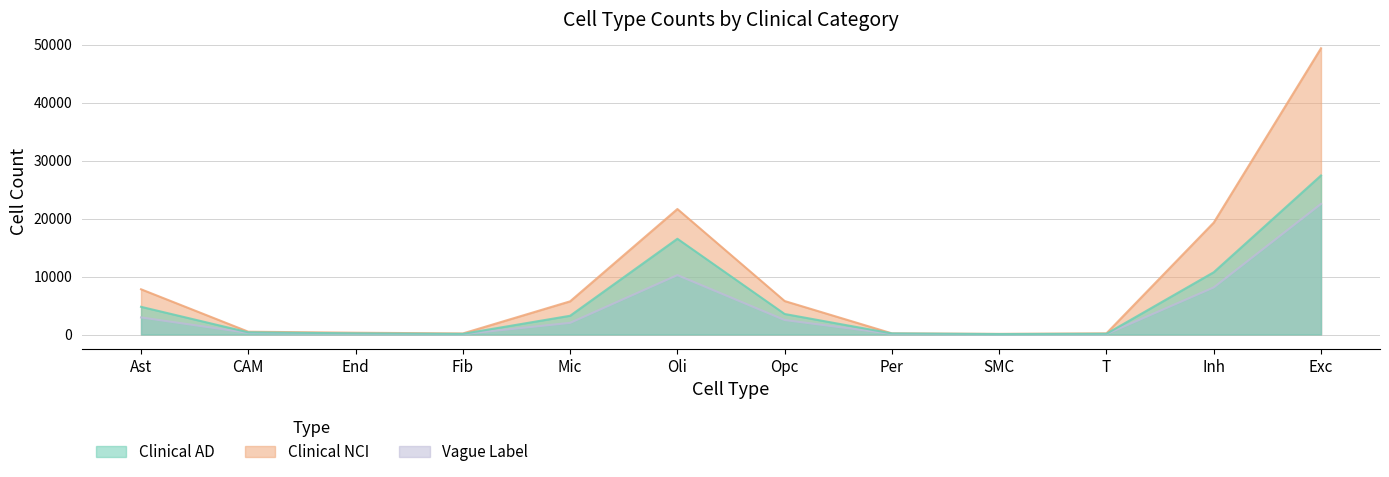

At which category does Clinical NCI reach its first local peak?

Oli